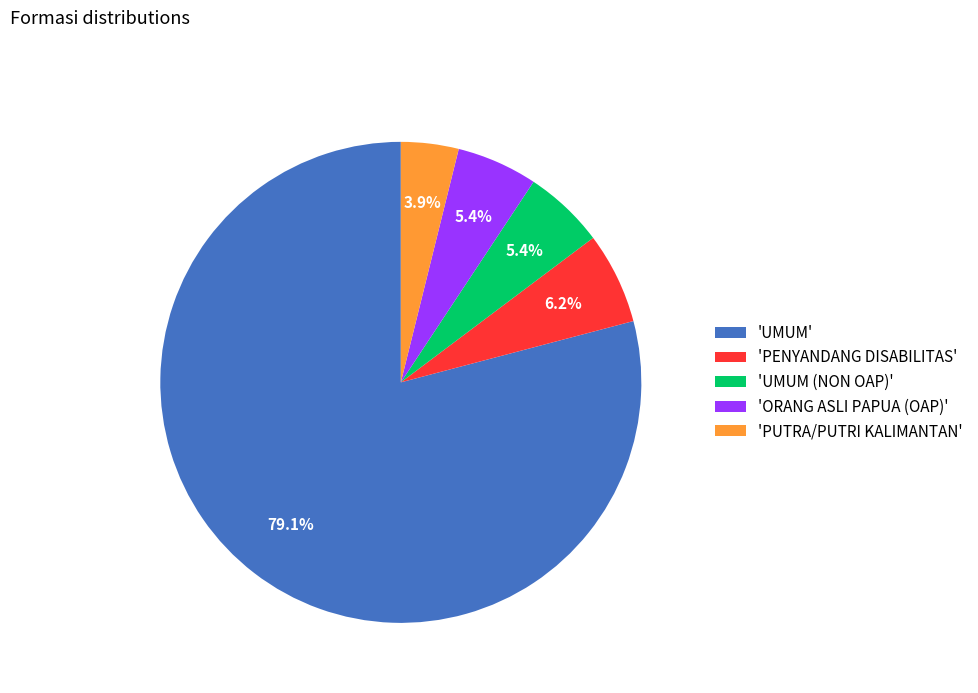

Is 'UMUM' the majority of the pie?

Yes